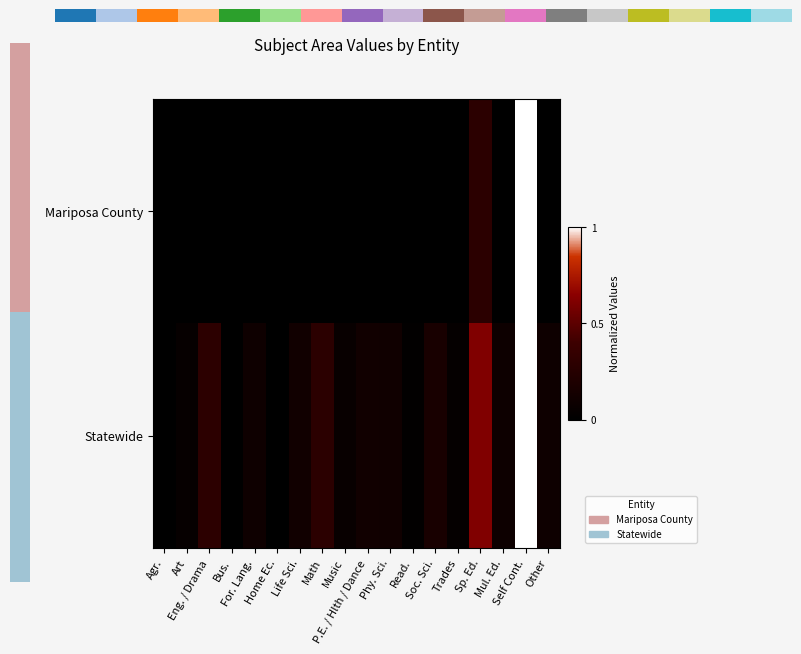

Count the number of categories in the chart.

18